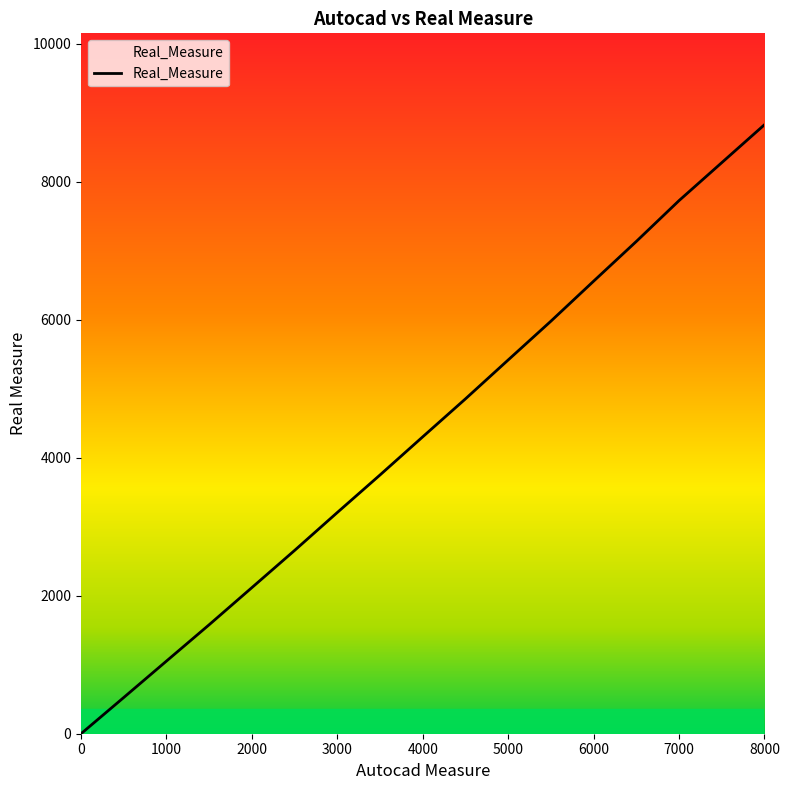

Reading left to right, list all the values displayed in this chart.

0	525	1053	1580	2118	2657	3207	3751	4304	4854	5418	5980	6560	7136	7728	8278	8828